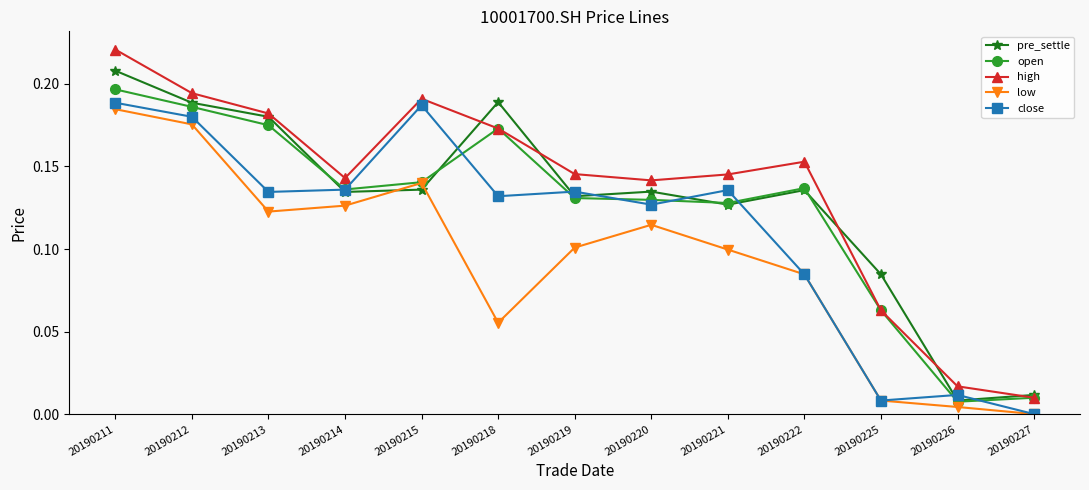

How many intersections are there between low and pre_settle?

2